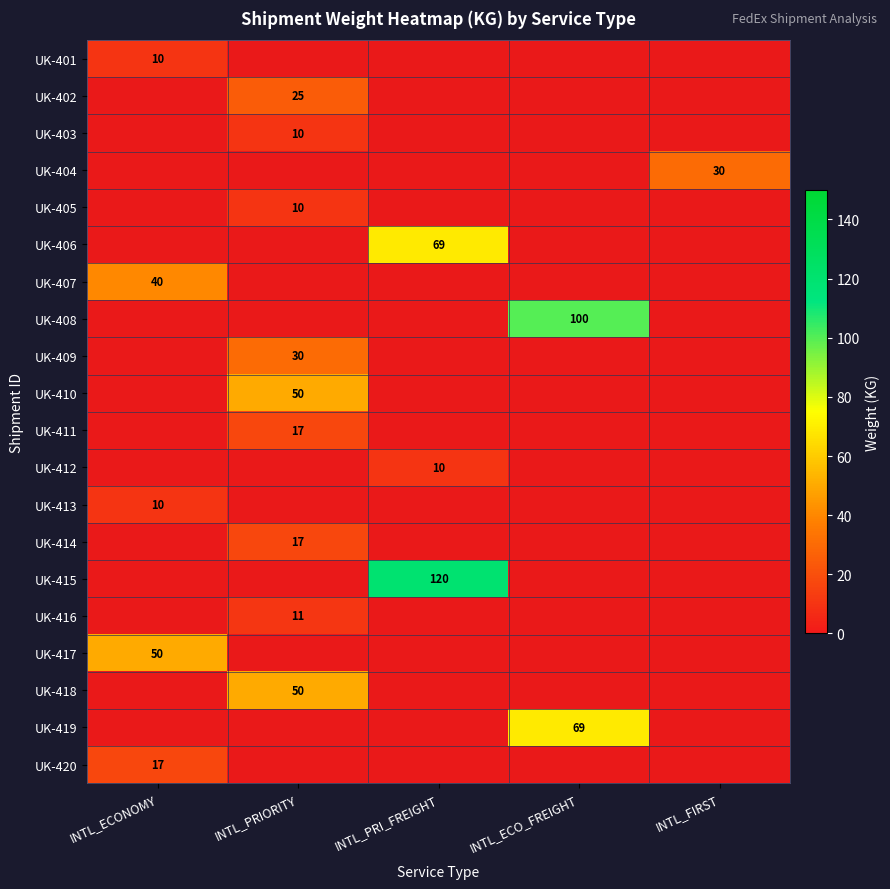

True or false: UK-418 has a value of 50 at INTL_PRIORITY.

True